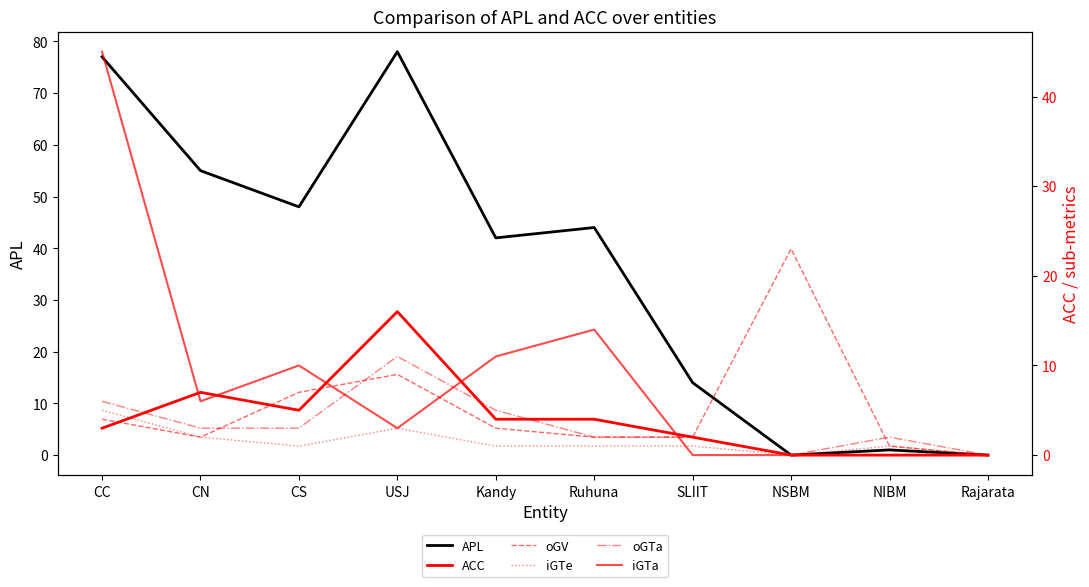

Which category has the highest value in the iGTa series?

CC